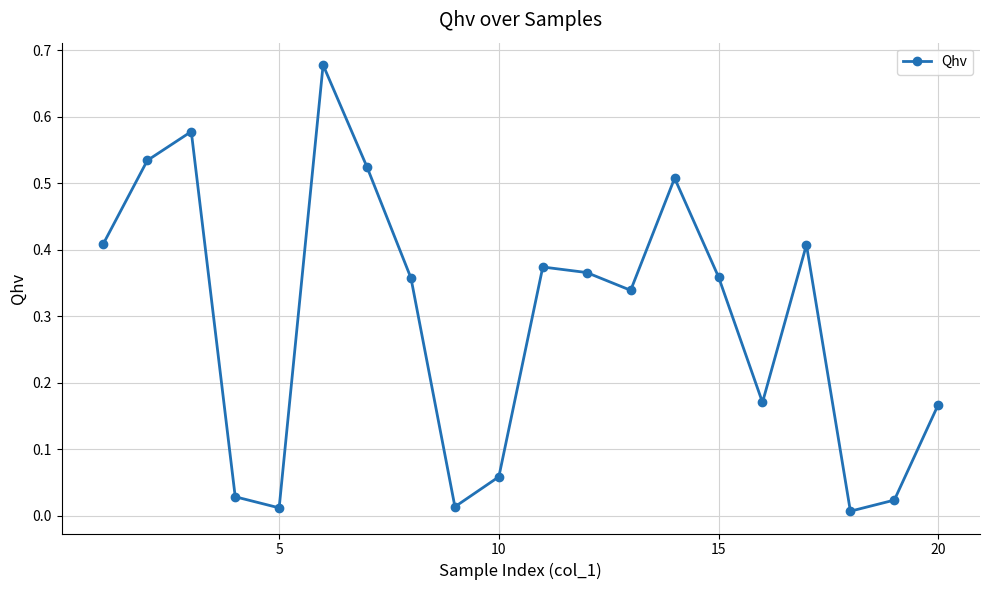

What is the sum of all values?

5.9